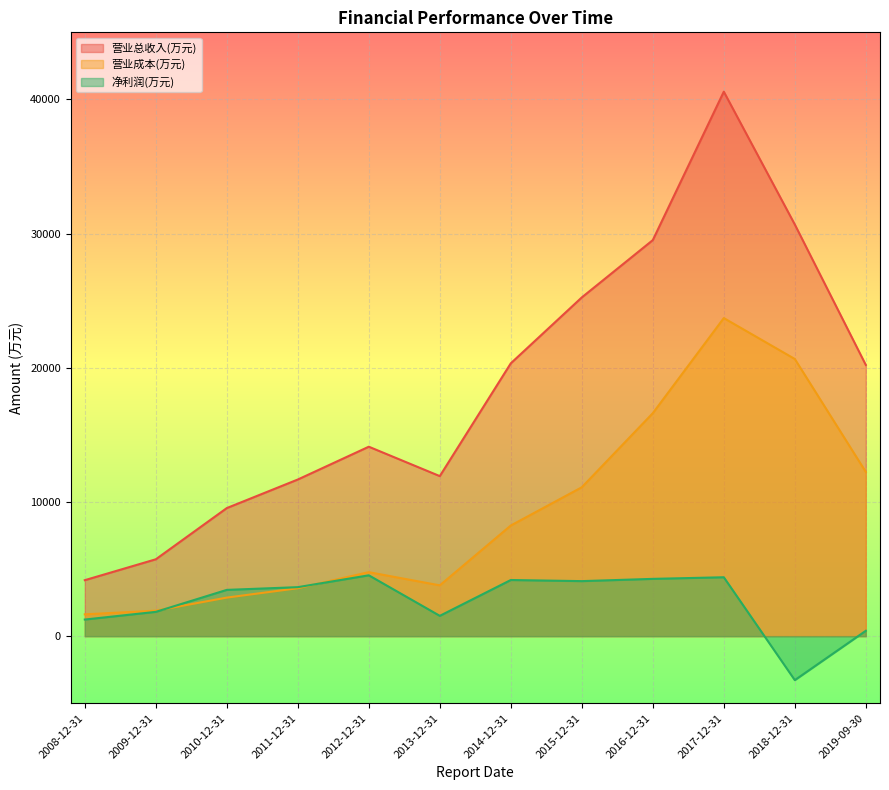

Where is 营业总收入(万元) nearest to the value 22375?

2014-12-31